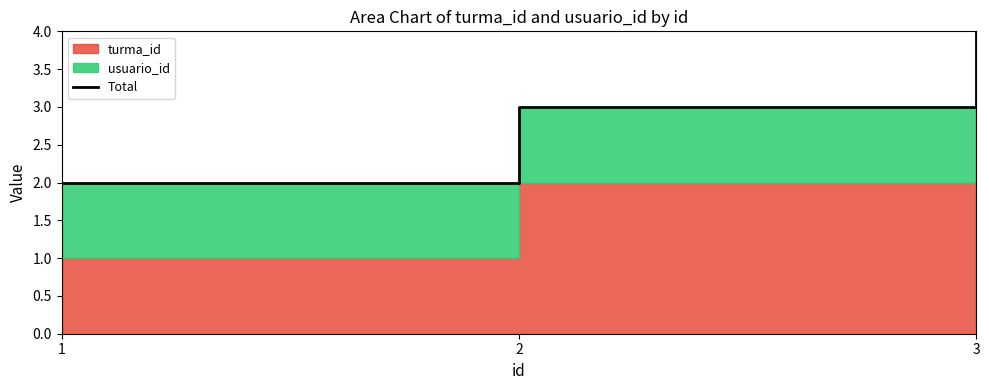

At which category does the chart reach its minimum across all series?

1